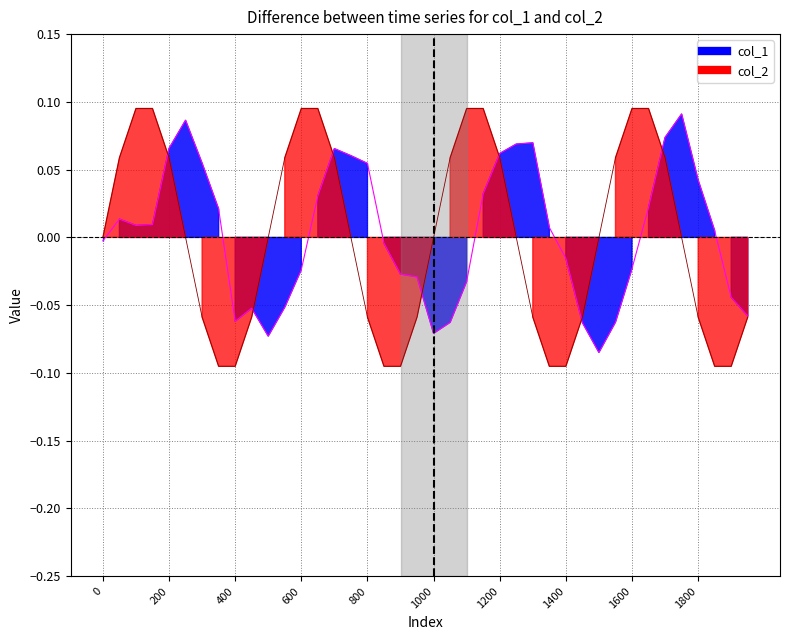

The col_1 series shows 0.0 at 13. True or false?

False